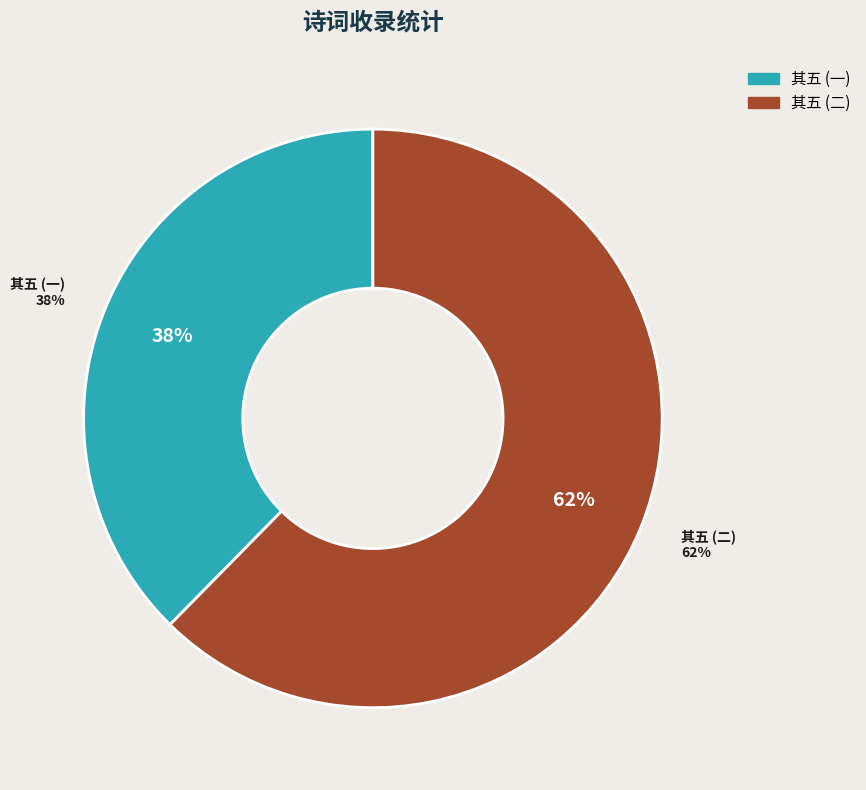

Is it true that 五石匏告成用玄真子韵志喜 其五 is 27% of the pie?

False